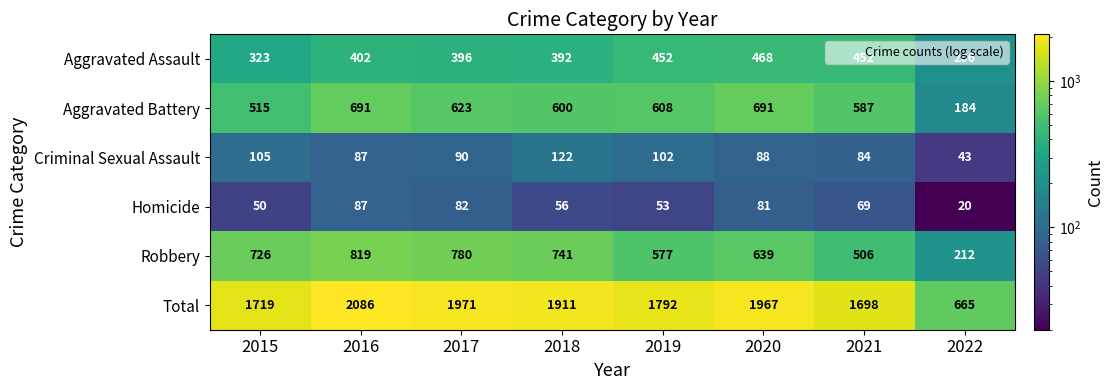

At which category does the chart reach its peak across all series?

2016